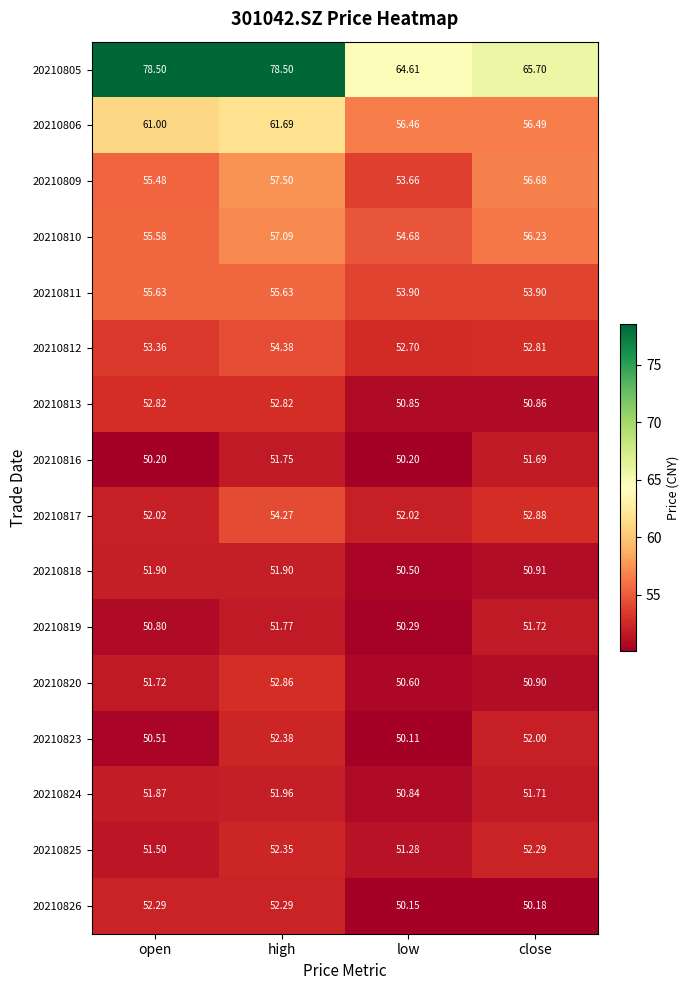

Where does the 20210823 series first go above 52?

high